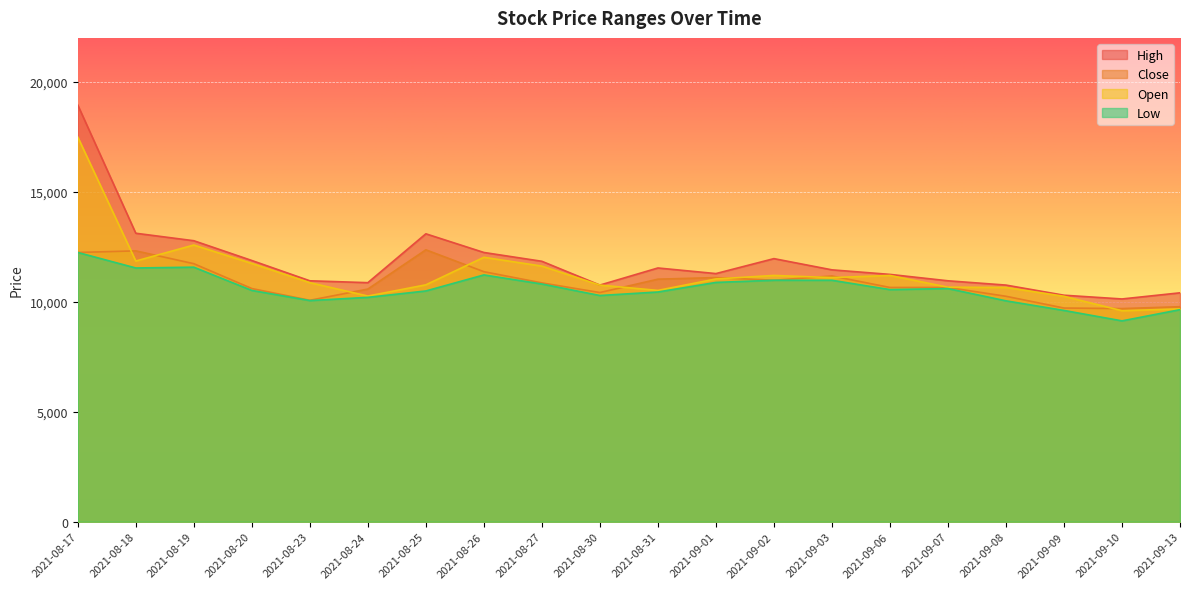

What is the average value of the High series?

11826